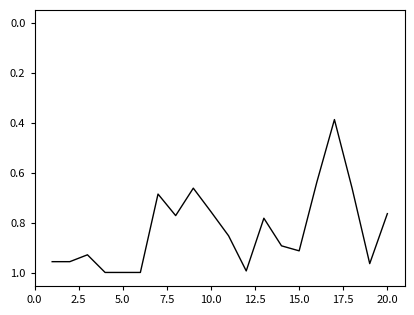

How many lines are shown in the chart?

1